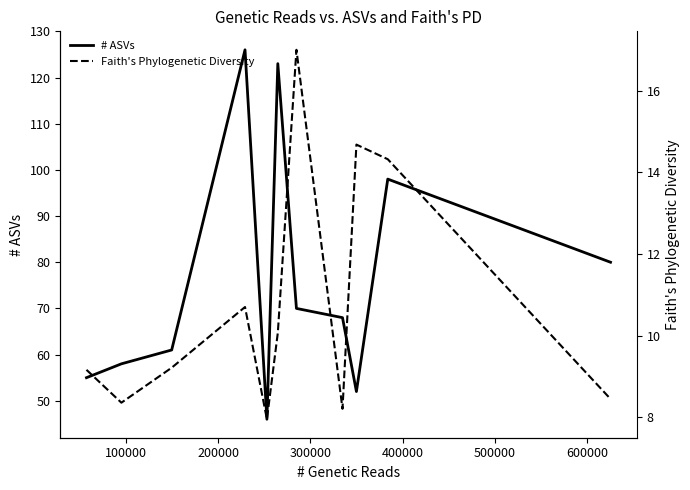

Rank the series at 200000 from highest to lowest value.

# ASVs, Faith's Phylogenetic Diversity